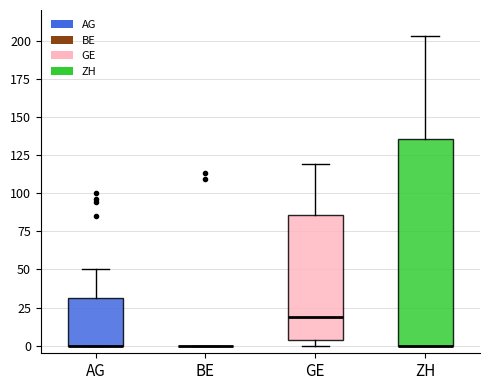

Reading left to right, transcribe this box plot: for each box, give where its median line is, the range the box spans, and where its two whiskers end, as read against the y-axis. The values are not printed on the chart, so give them approximately, as read against the axis.

AG: median 0 (drawn on the box's lower edge), box 0 to 30, whiskers 0 to 50
BE: box collapsed to a line at 0, whiskers 0 to 0
GE: median 20, box 5 to 85, whiskers 0 to 120
ZH: median 0 (drawn on the box's lower edge), box 0 to 135, whiskers 0 to 205